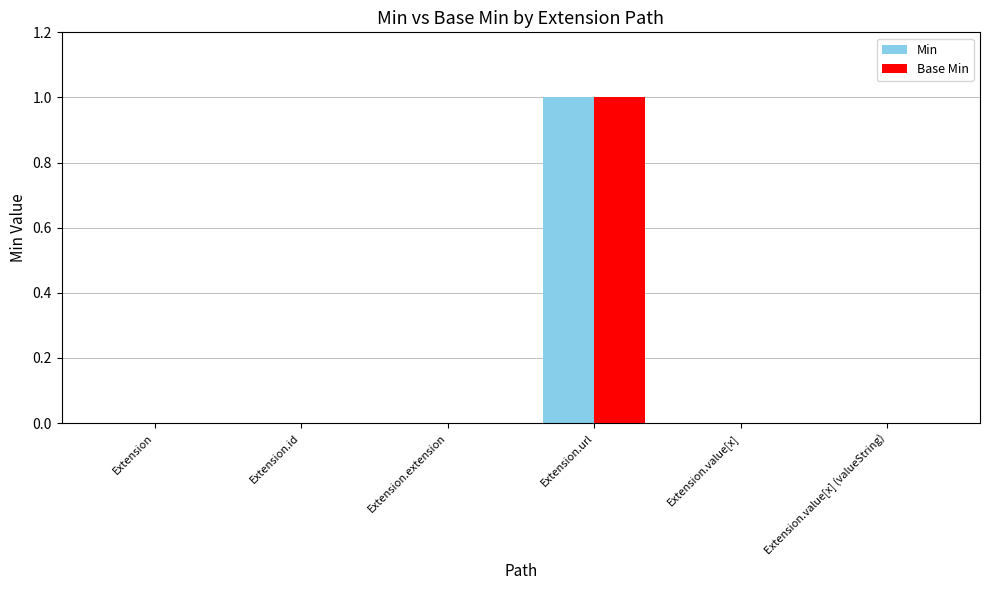

At which category is the sum across all series the highest?

Extension.url